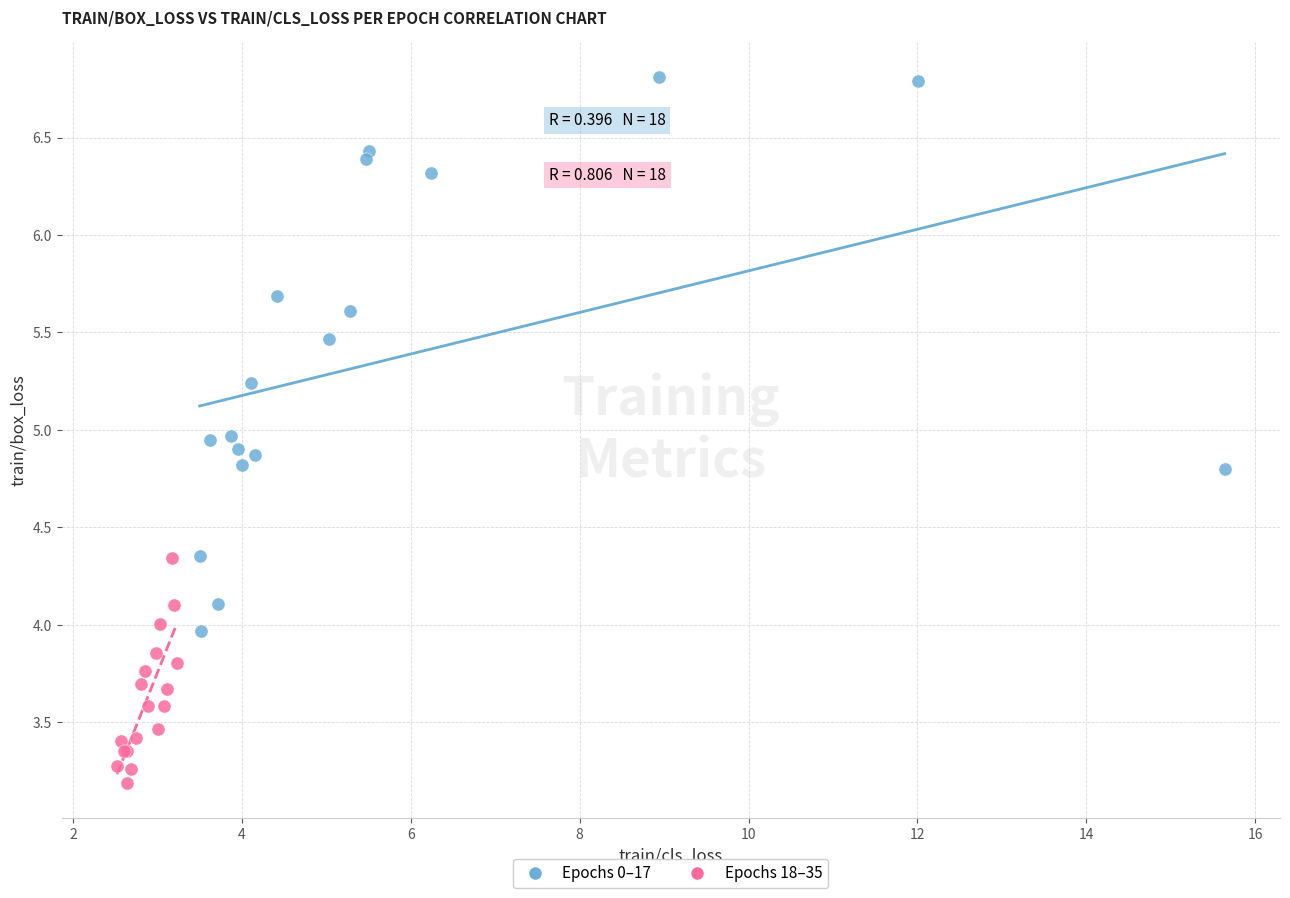

Which series reaches the minimum Y coordinate?

Epochs 18–35